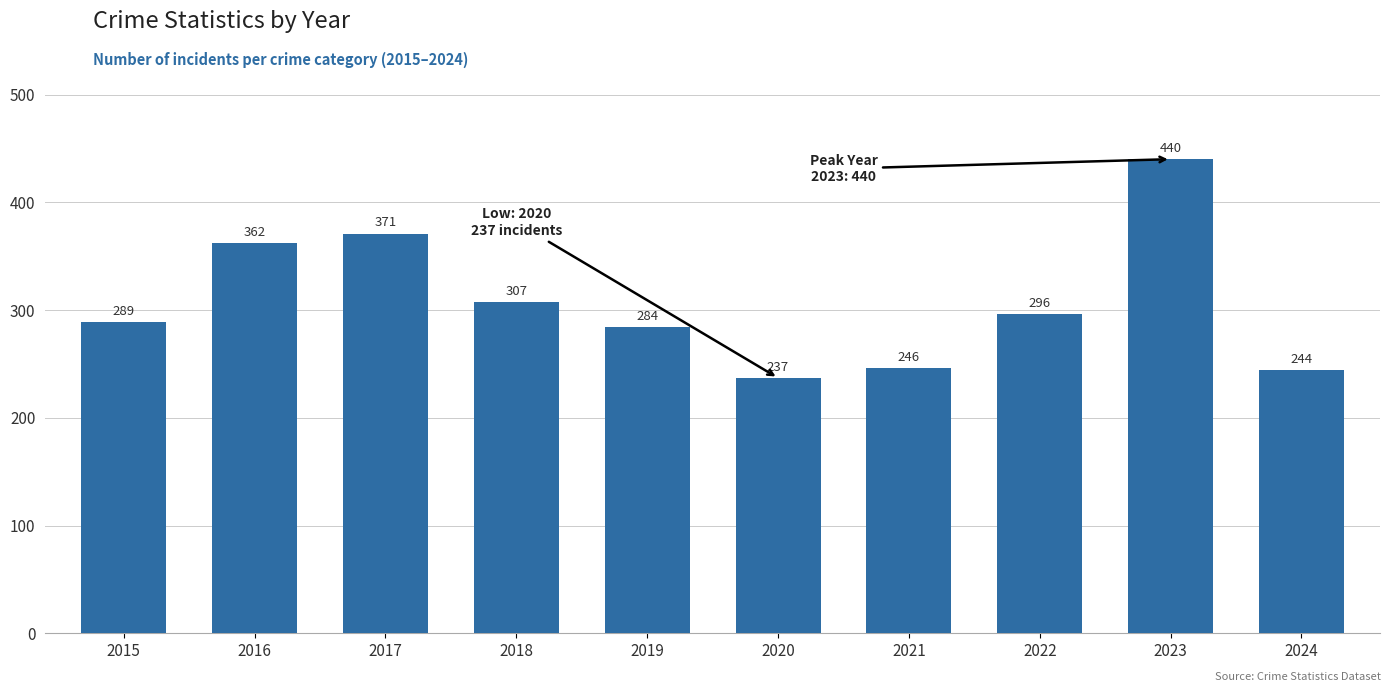

True or false: the data shows 743 at 2023.

False